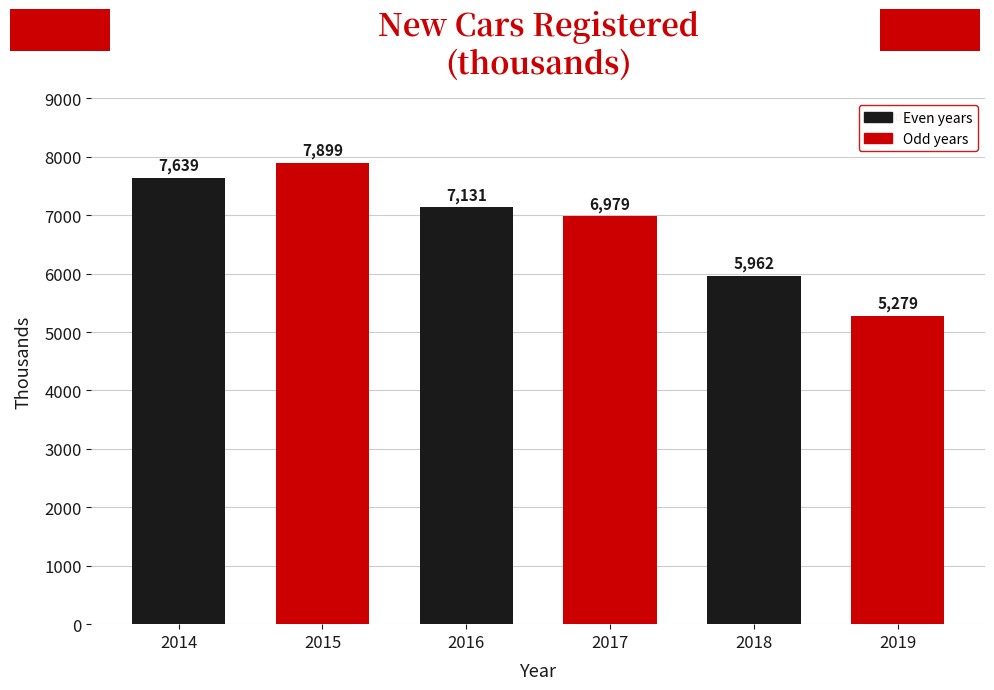

What is the value of the 4th bar from the left?

6979